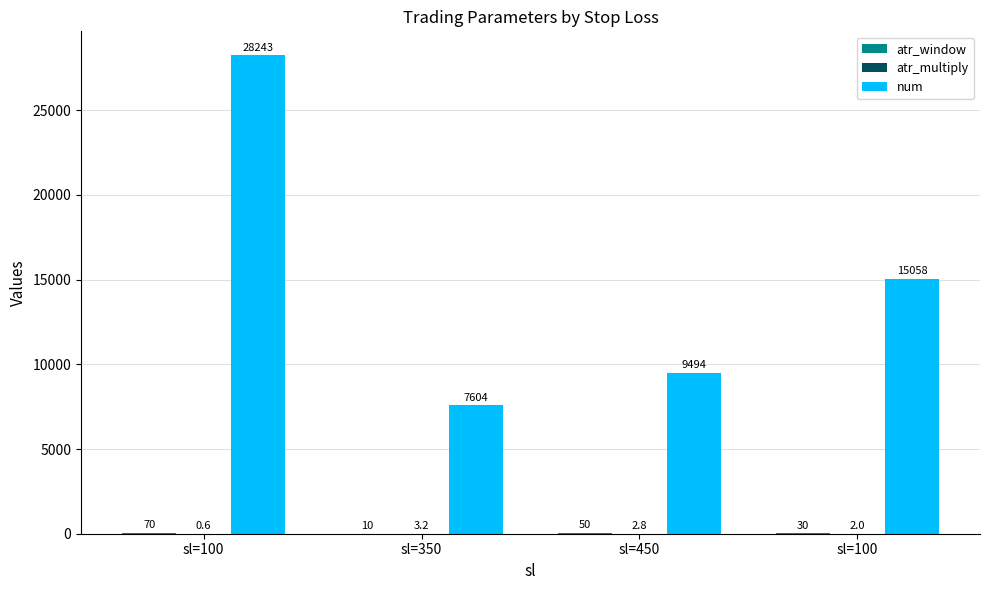

What is the maximum value for num?

28243.0